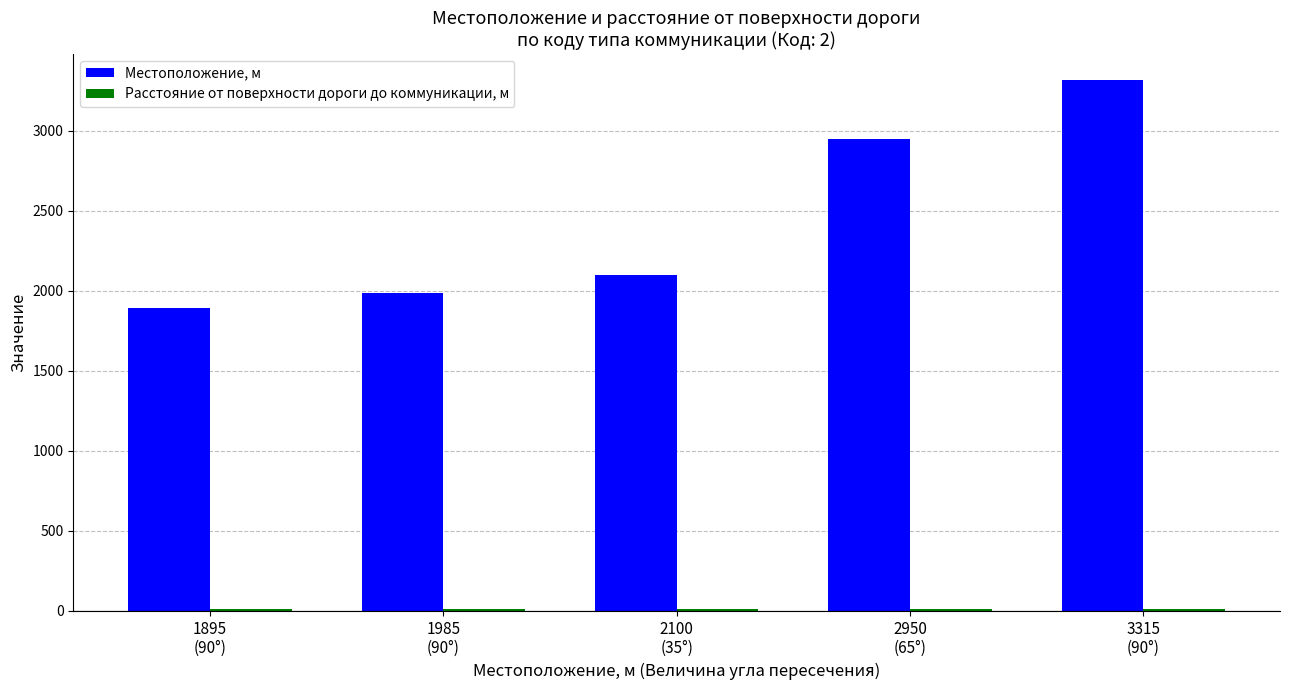

Which series has the largest total across all categories?

Местоположение, м